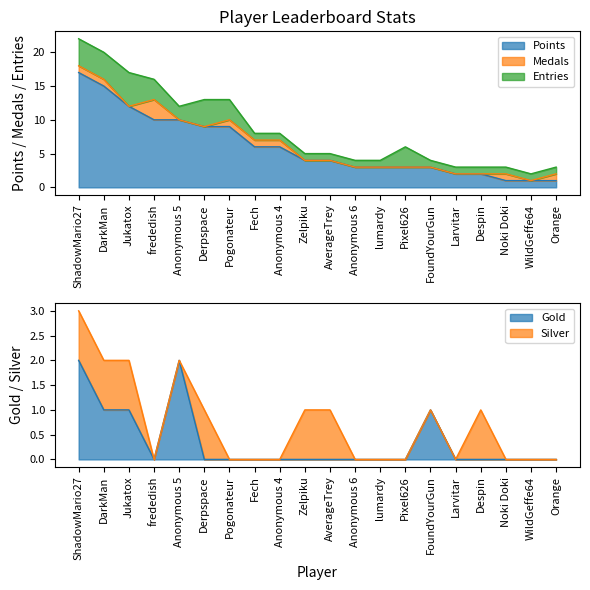

What position from the right is Fech?

13